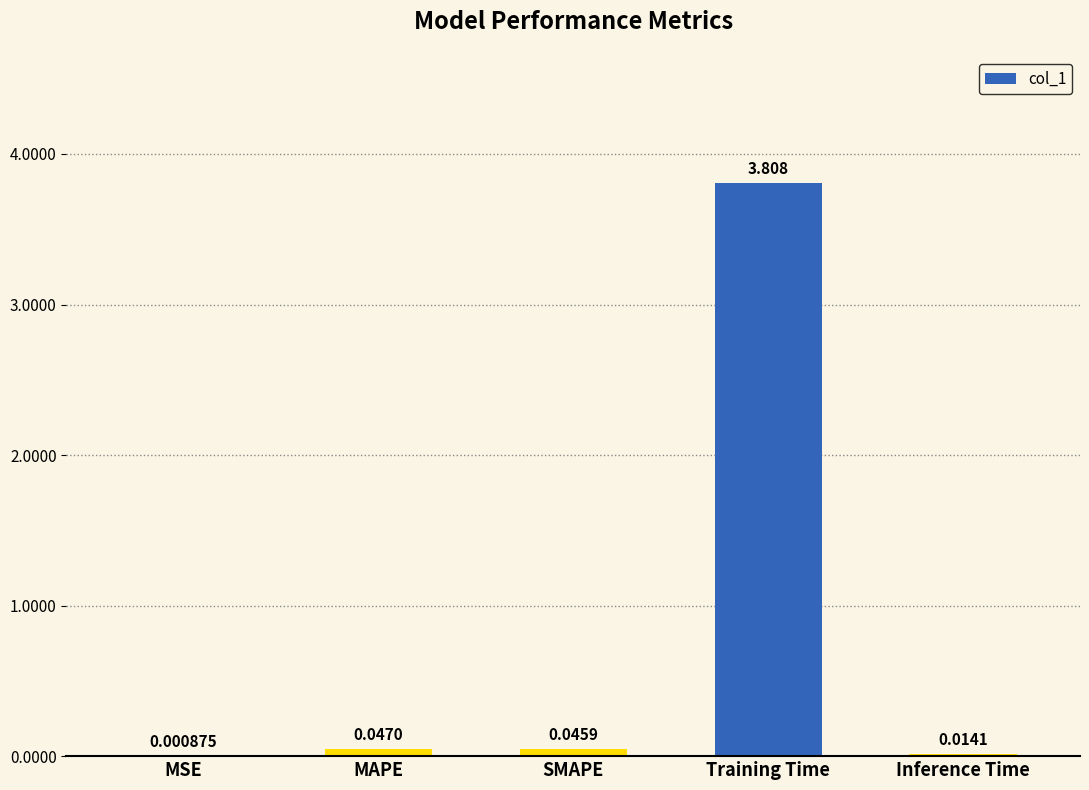

Which label corresponds to the largest value in the chart?

Training Time